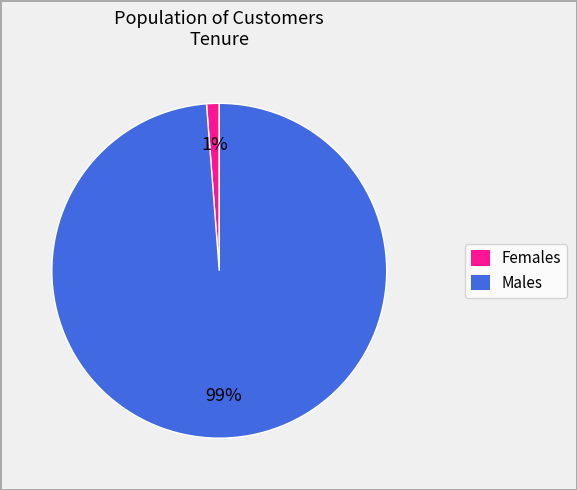

Is there a majority slice in this chart?

Yes